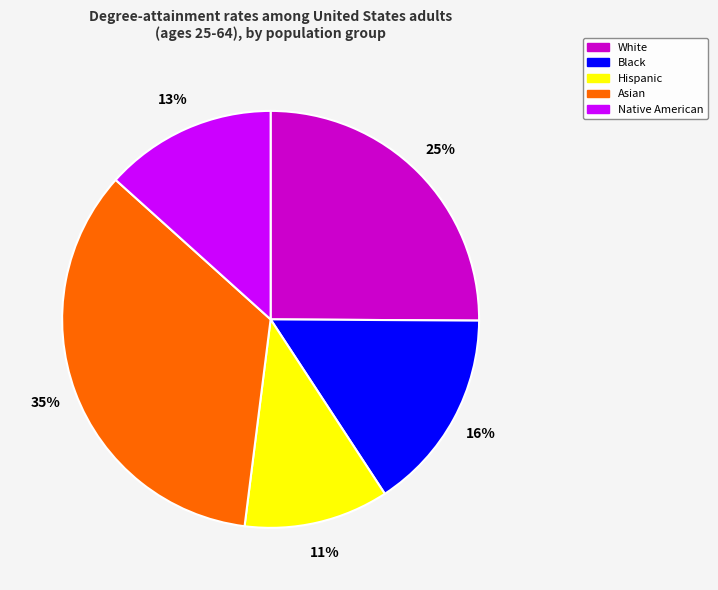

Do Hispanic and Native American together represent more than half of the pie?

No